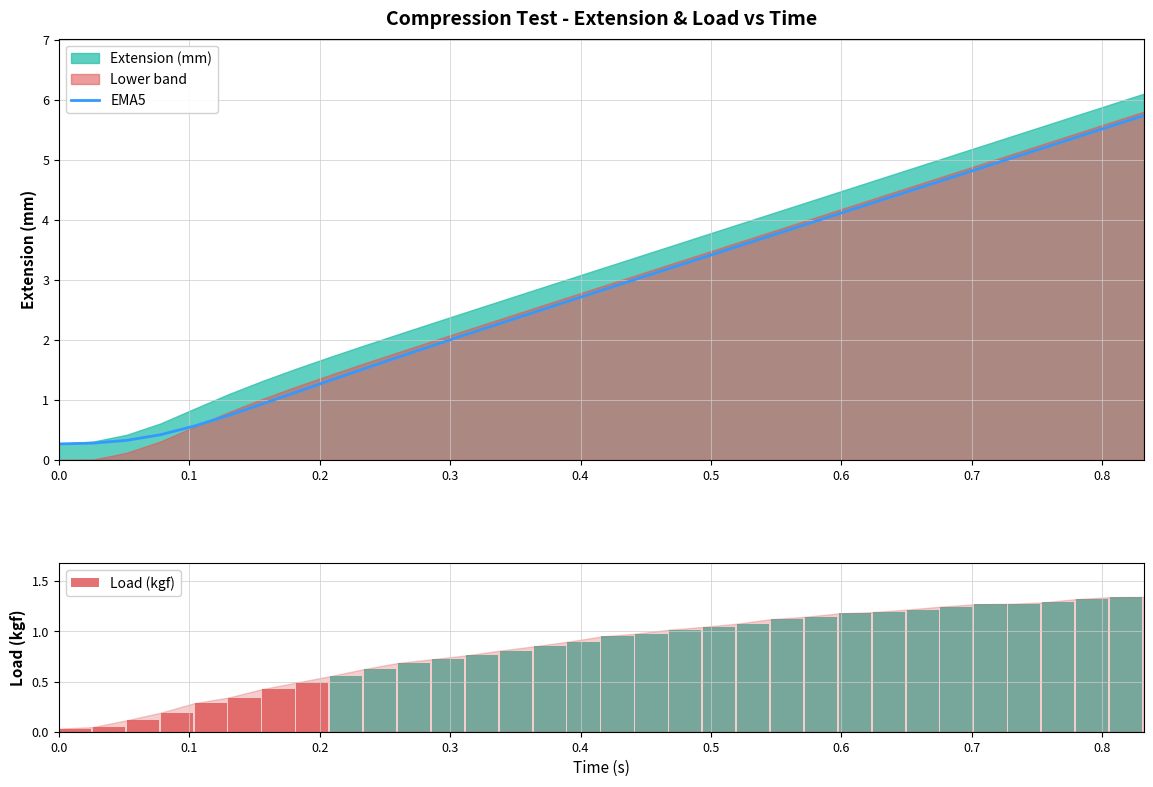

Between 0.5 and 0.3, which is larger?

0.5